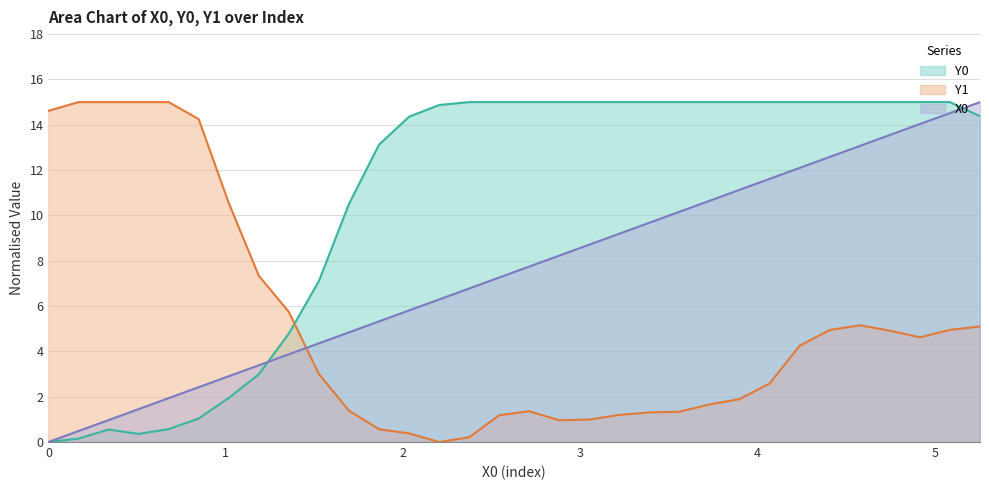

List the series in order of their overall mean, highest first.

Y0, X0, Y1